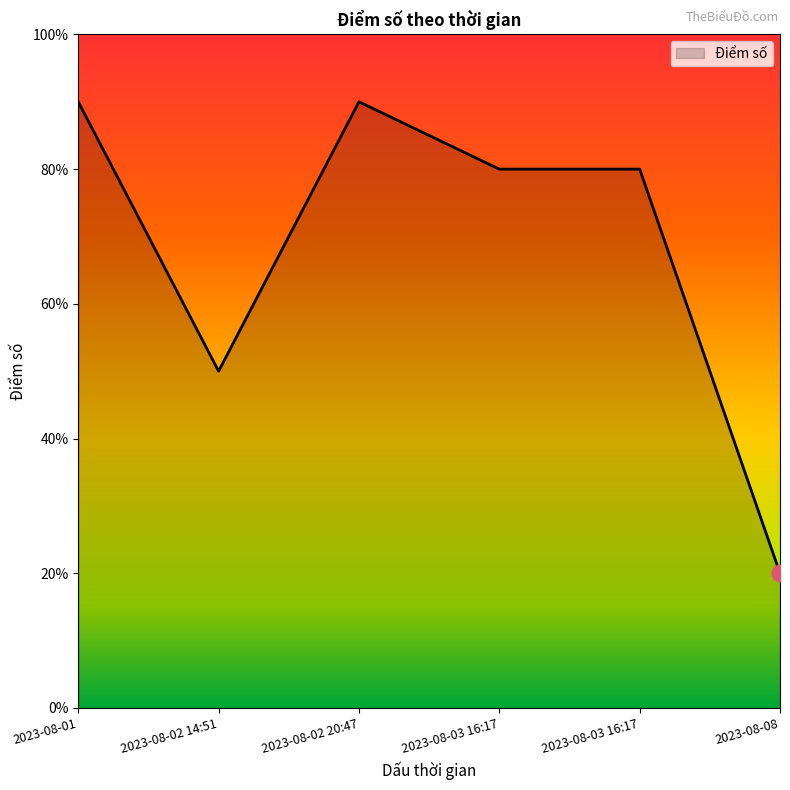

Does the chart display data point markers on the line(s)?

No